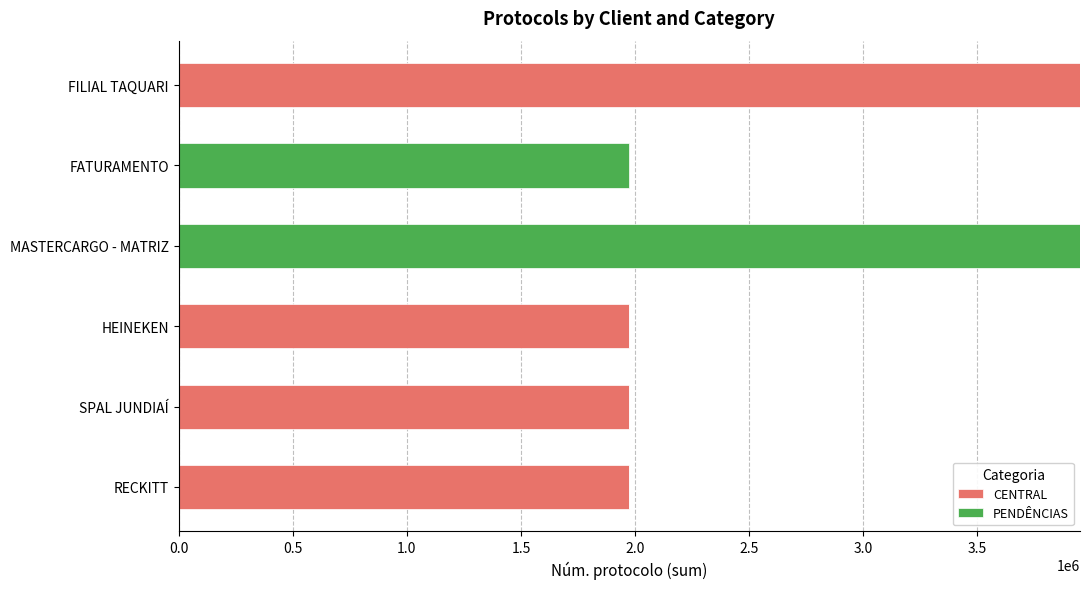

What is the total value across all series at SPAL JUNDIAÍ?

1975000